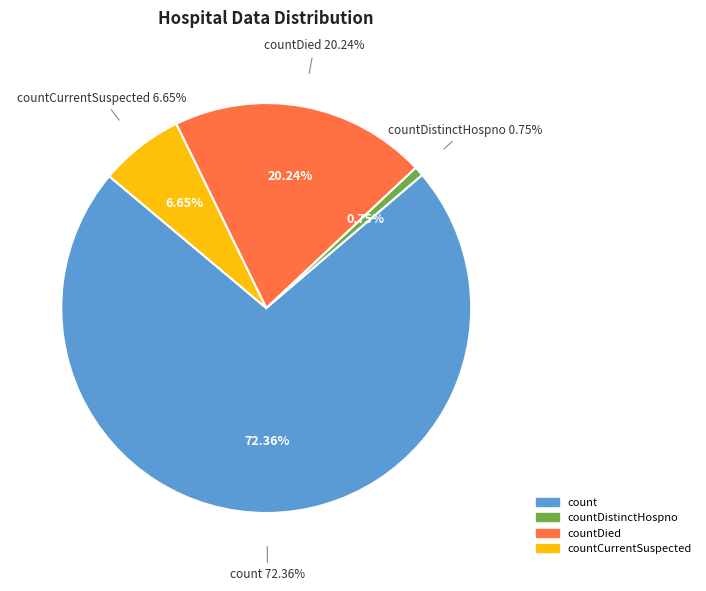

What portion of the pie excludes count?

27.6%